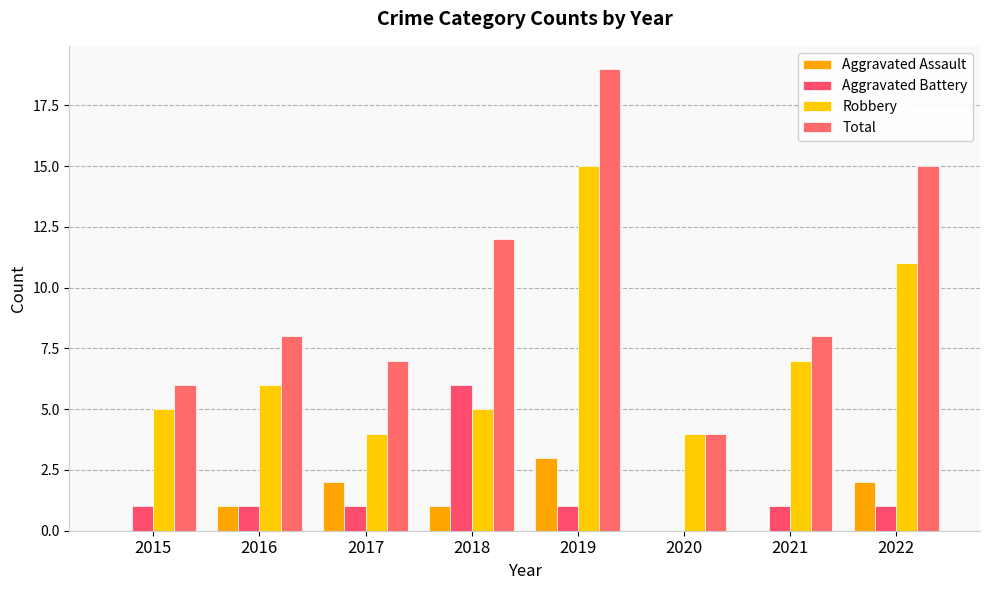

Does the chart contain stacked bars?

No